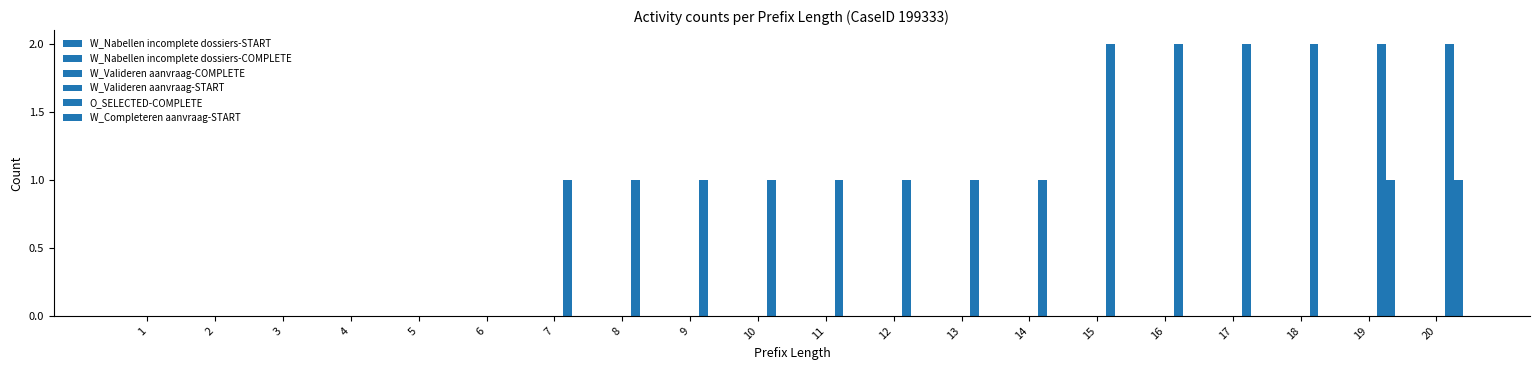

How many distinct data groups are displayed?

2